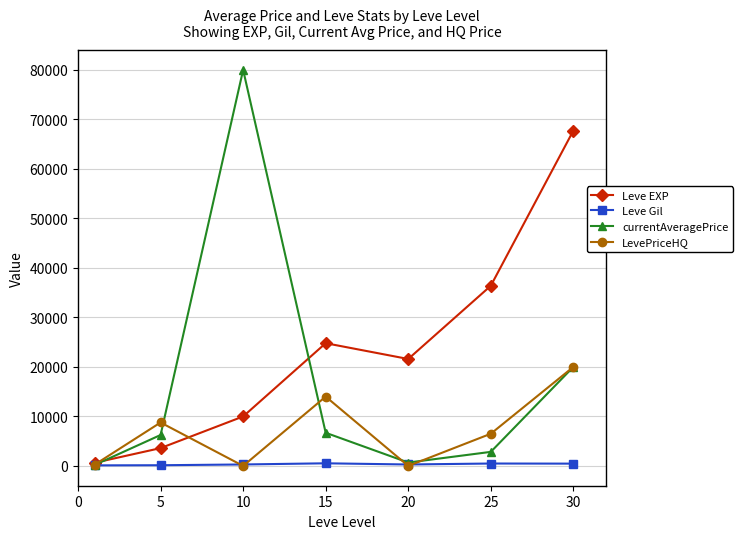

Rank the series by their average value, from highest to lowest.

Leve EXP, currentAveragePrice, LevePriceHQ, Leve Gil